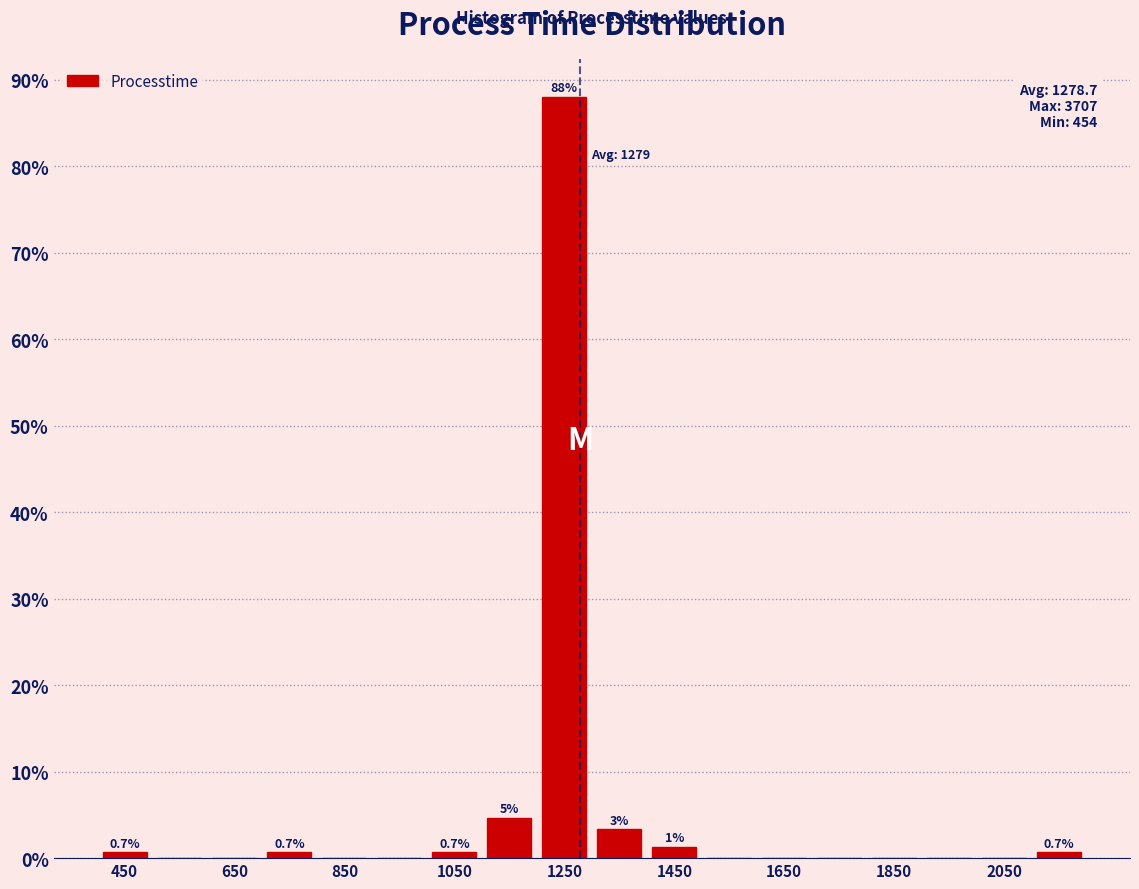

Which range on the x-axis has the tallest bar?

1200 to 1300